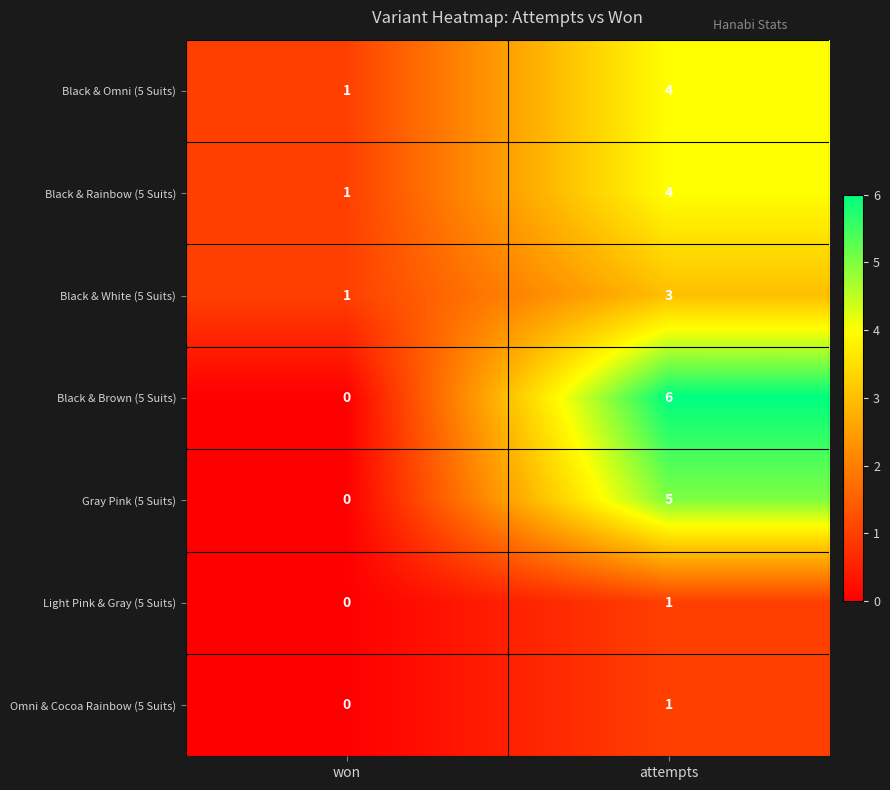

What is the maximum value shown in the chart?

6